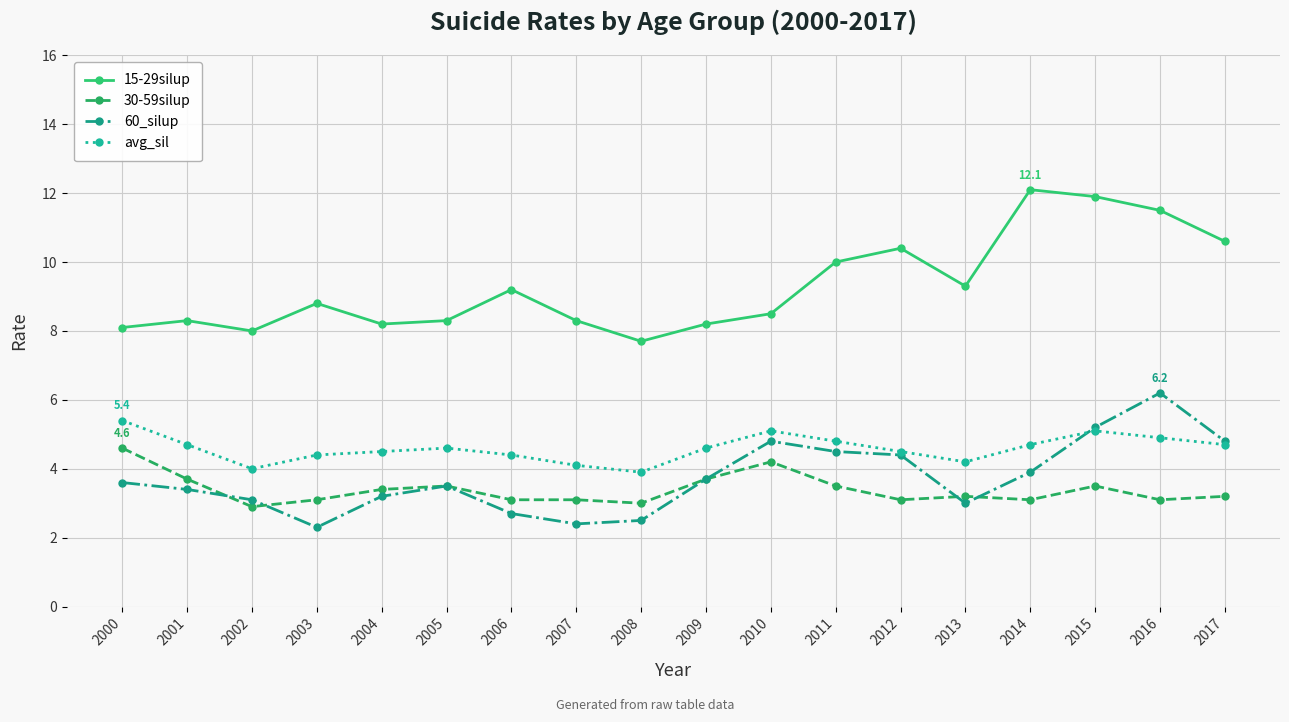

What is the difference between the highest and lowest values at 2013?

6.3